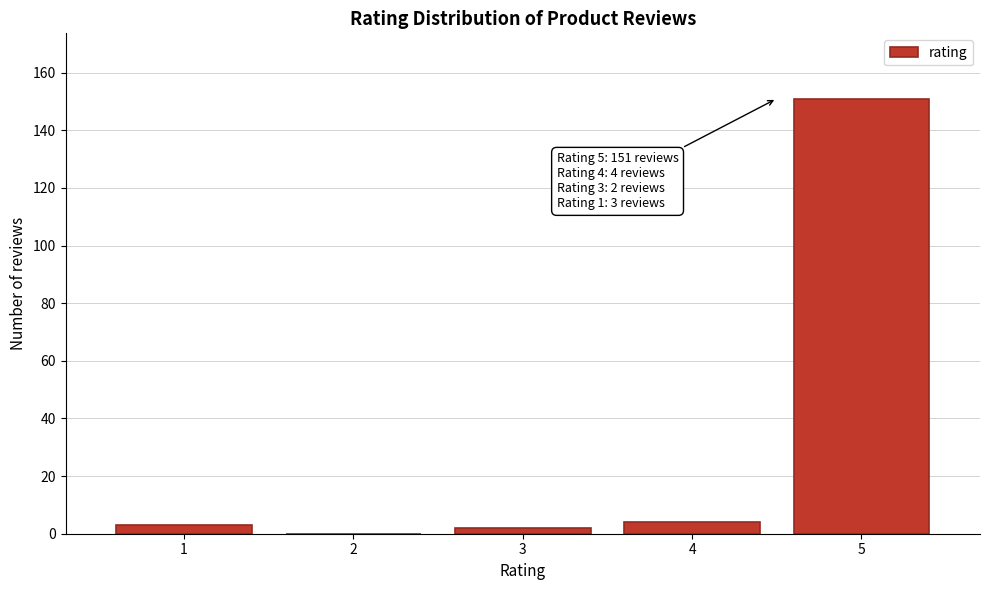

Reading left to right, what are all the values shown in this chart?

1=3	2=0	3=2	4=4	5=151